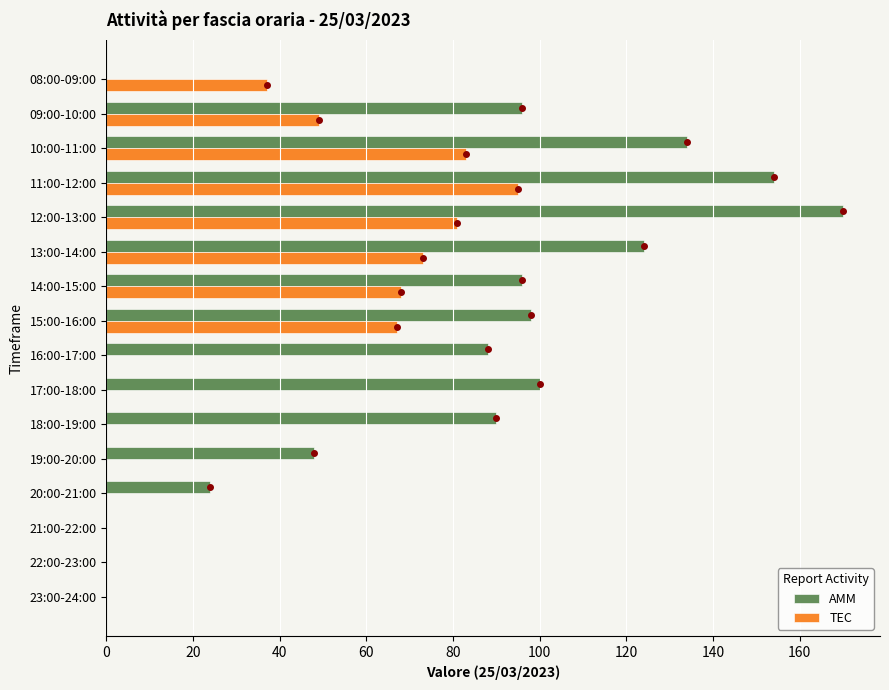

True or false: TEC has a value of 0 at 18:00-19:00.

True